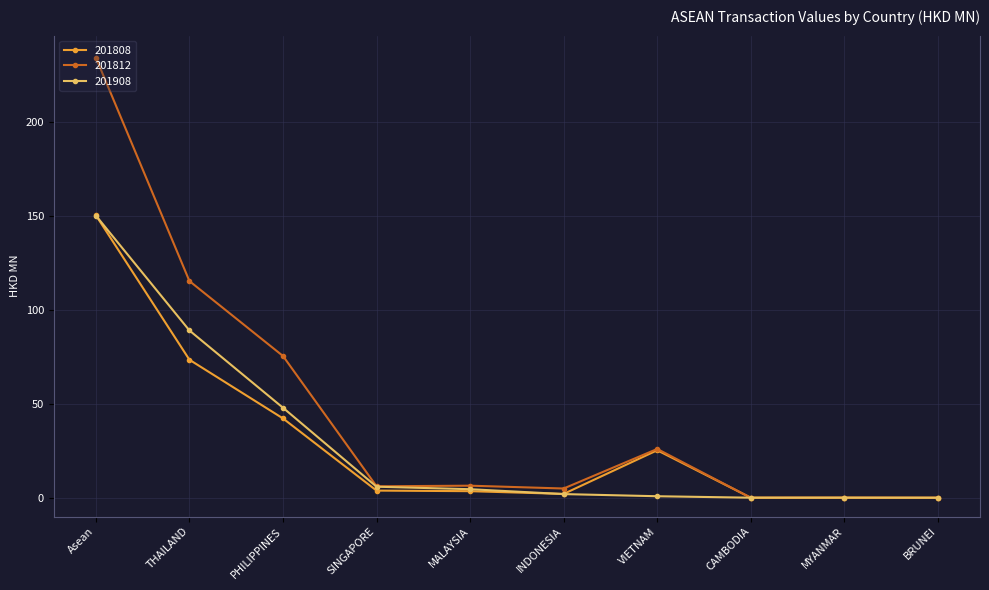

Which category has the highest value in the 201908 series?

Asean